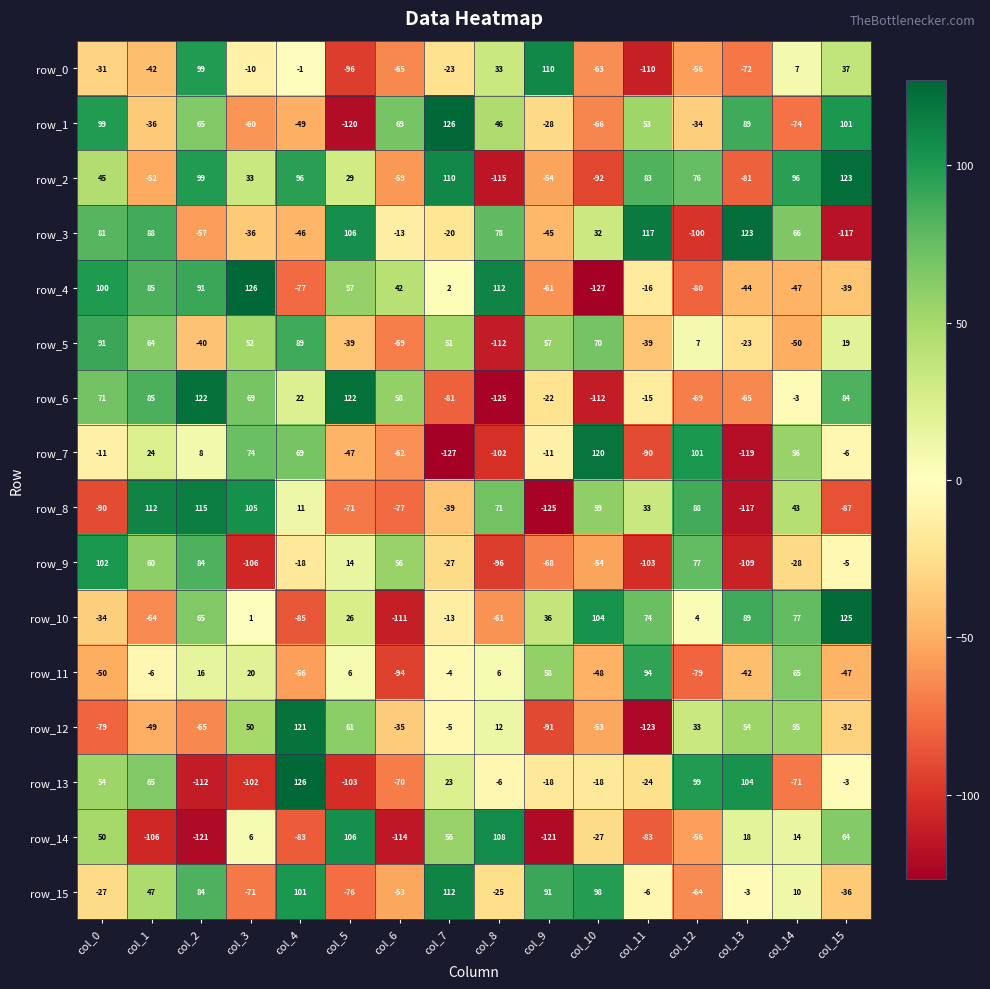

Which series has the widest spread of values?

row_4